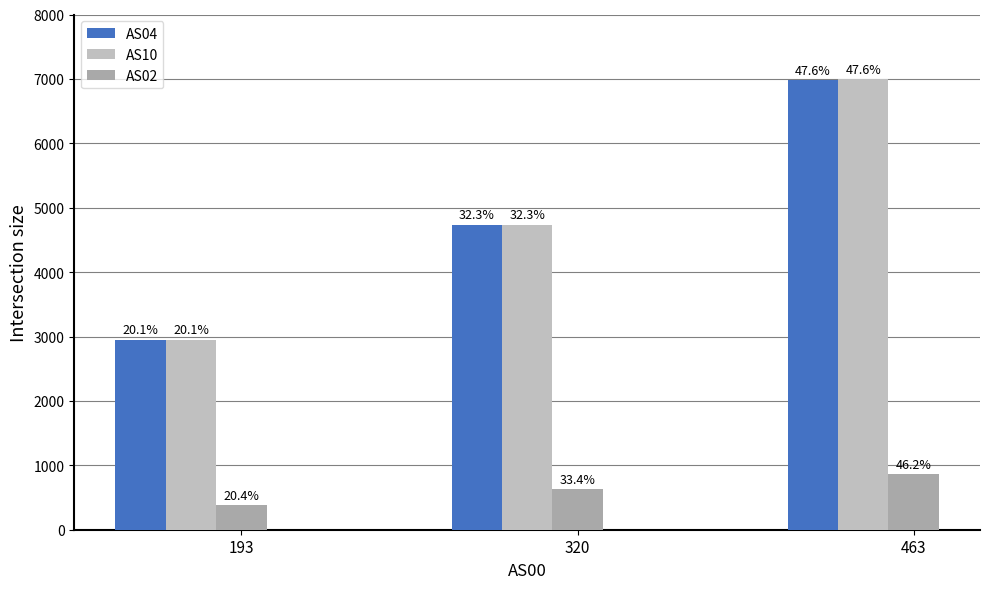

How many bars are there in total?

9